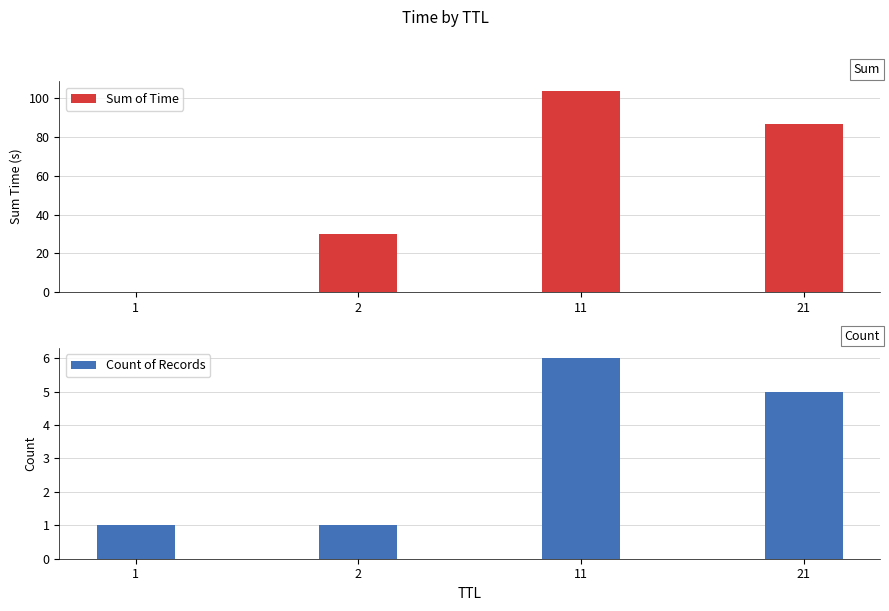

Which series has the largest total across all categories?

Sum of Time